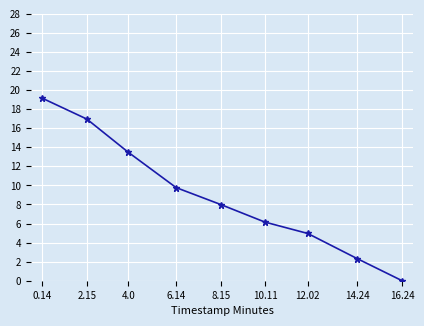

What value does the data have at 0.14?

19.2